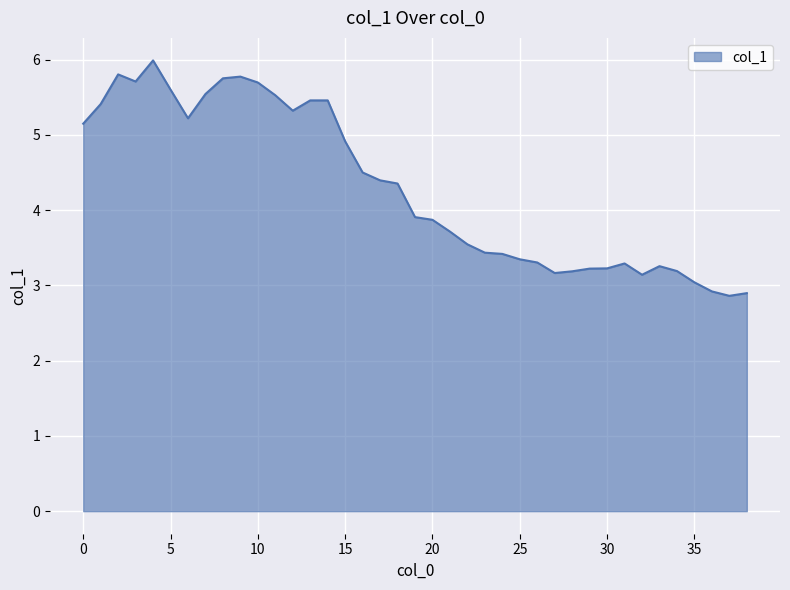

What is the difference between the maximum and minimum values?

3.1